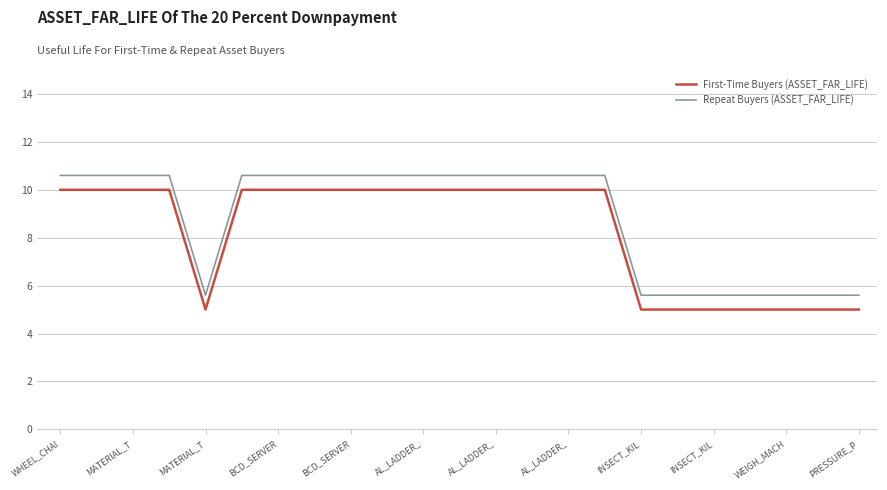

True or false: First-Time Buyers (ASSET_FAR_LIFE) and Repeat Buyers (ASSET_FAR_LIFE) intersect in this chart.

False